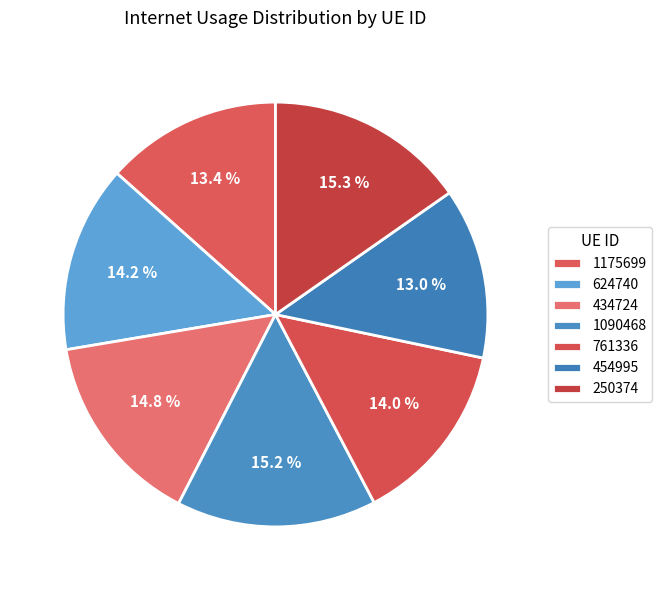

Rank the categories by value from highest to lowest.

250374, 1090468, 434724, 624740, 761336, 1175699, 454995